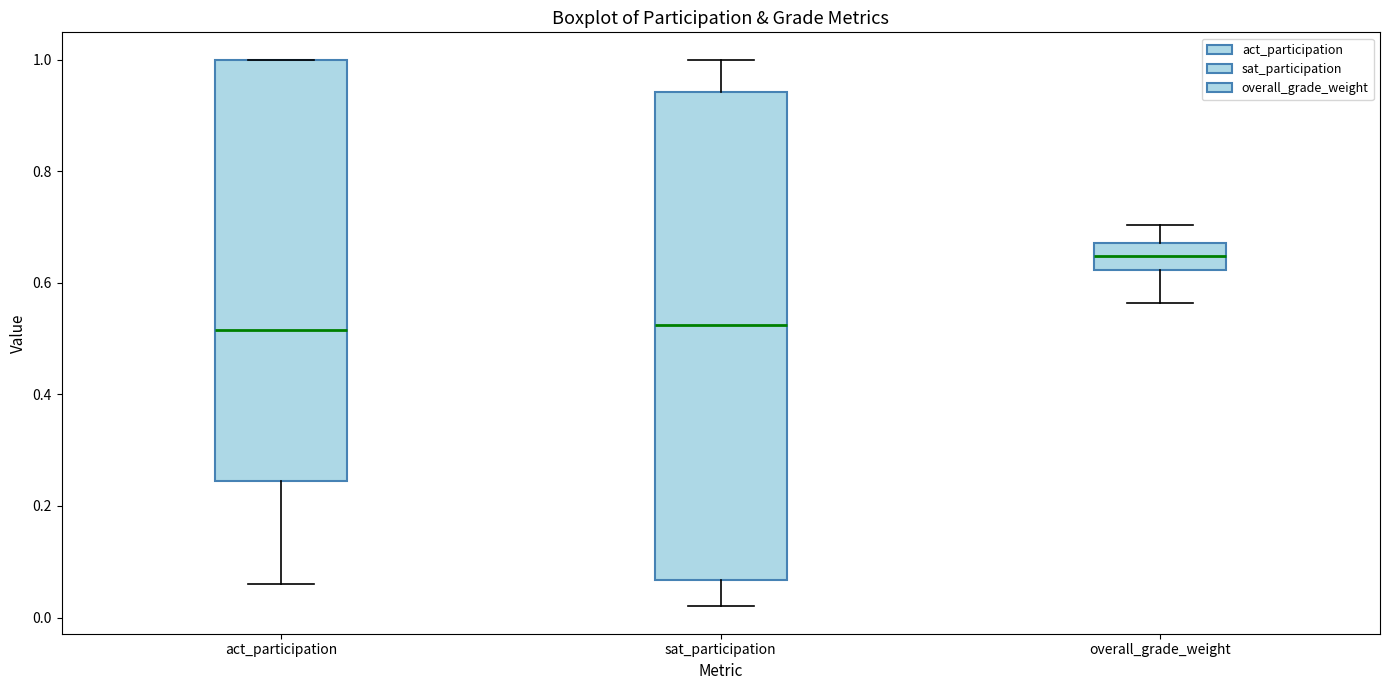

Comparing the boxes themselves (not the whiskers), which one is the tallest?

sat_participation